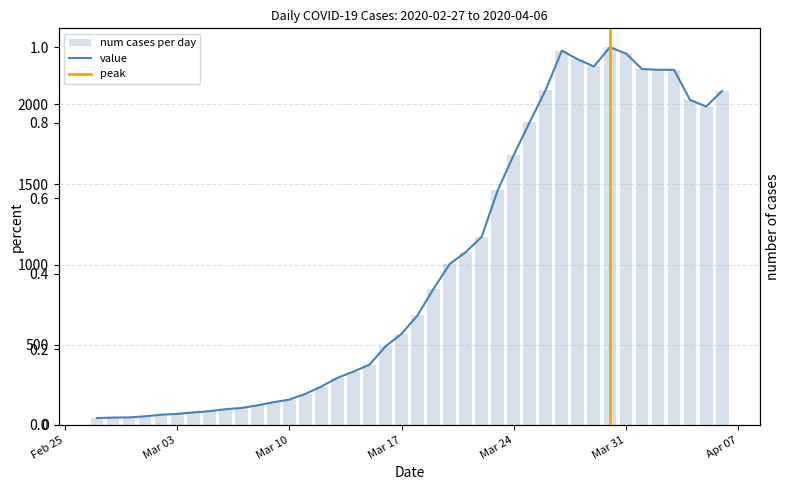

What is the approximate value at 2020-03-15?

375